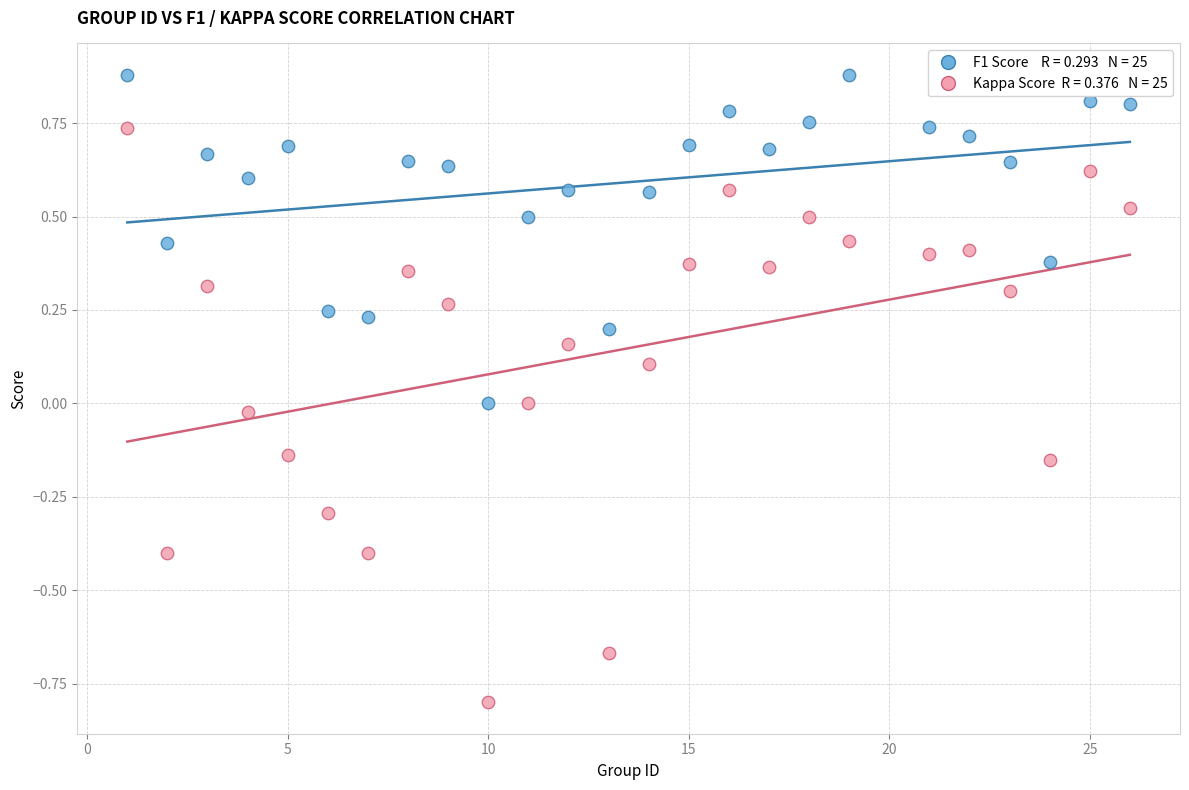

Across all data points, what is the range of X values (max minus min)?

25.0